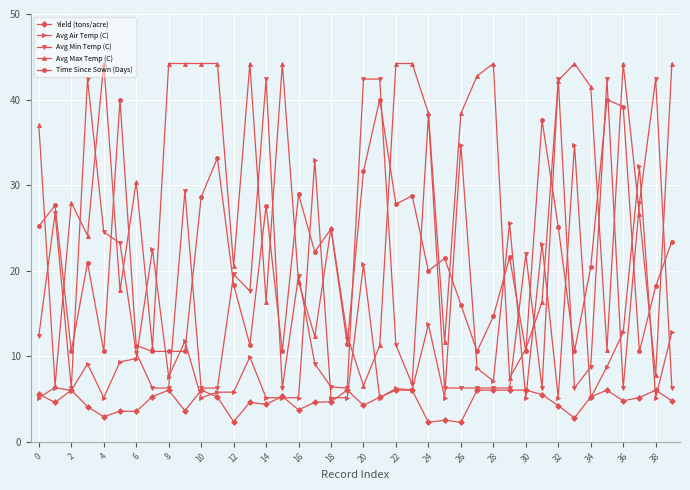

What are all the series names shown in the legend?

Yield (tons/acre), Avg Air Temp (C), Avg Min Temp (C), Avg Max Temp (C), Time Since Sown (Days)